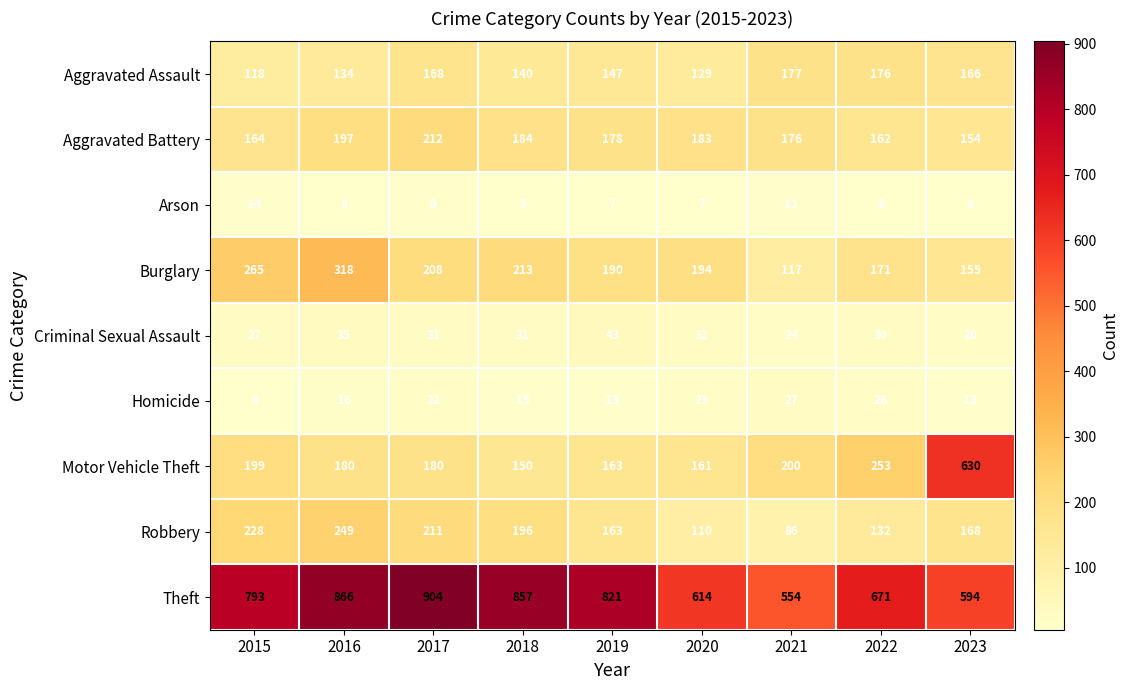

What is the difference between the second highest and second lowest values in the Homicide series?

13